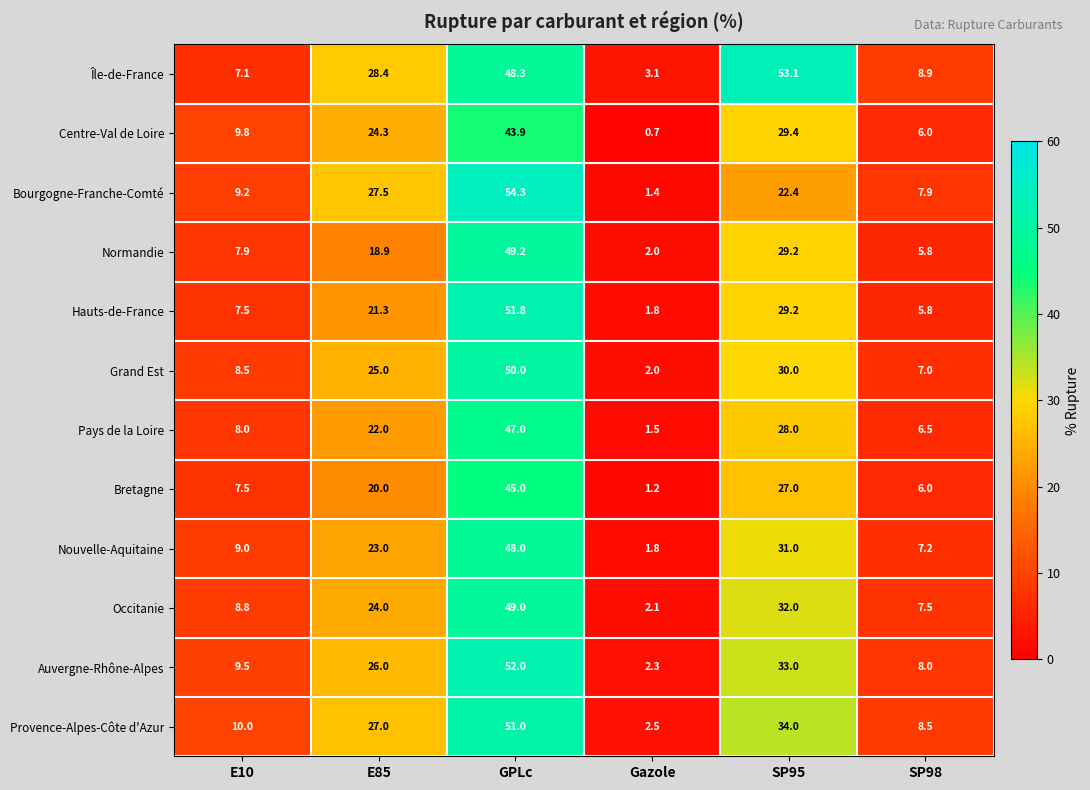

True or false: Hauts-de-France has a value of 0.8 at Gazole.

False